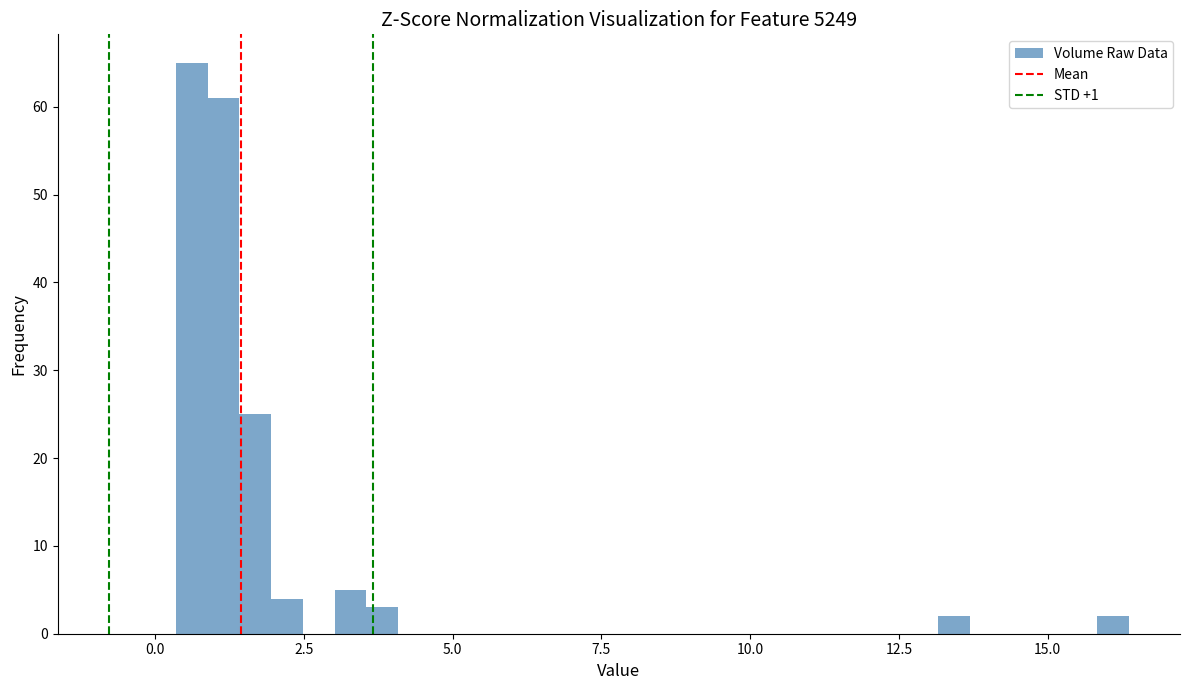

Around what value on the x-axis is the tallest bar? Give the approximate position of its centre, as read against the axis.

0.5